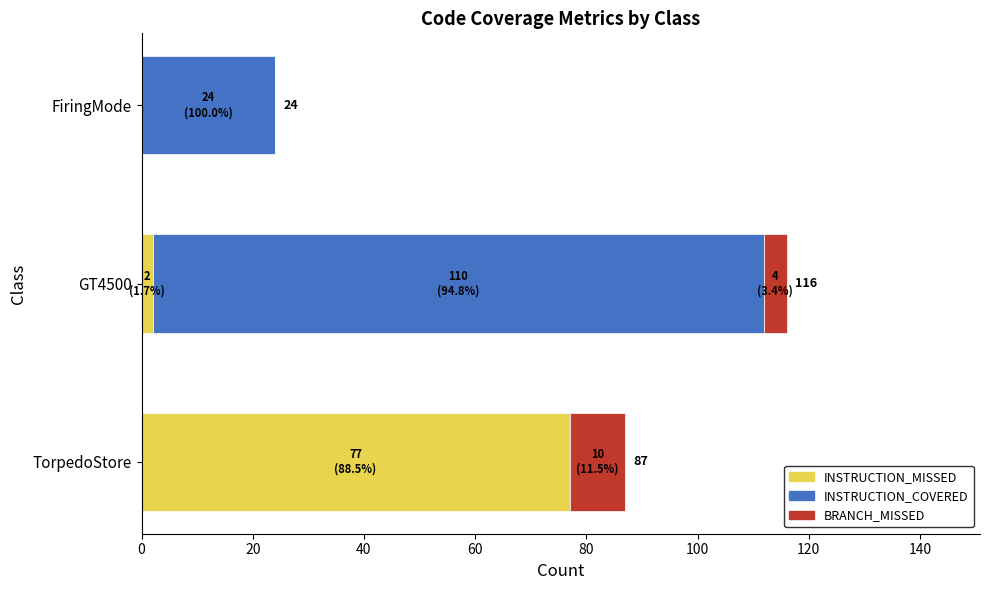

Is it true that INSTRUCTION_MISSED equals 2 at GT4500?

True